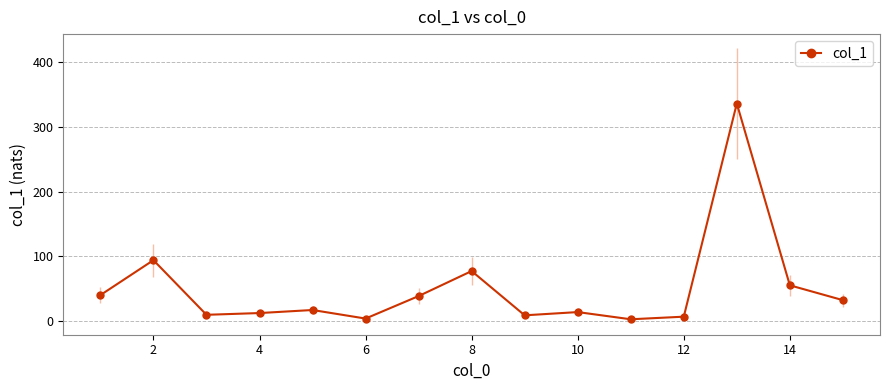

What is the value of the 13th point from the left?

335.9